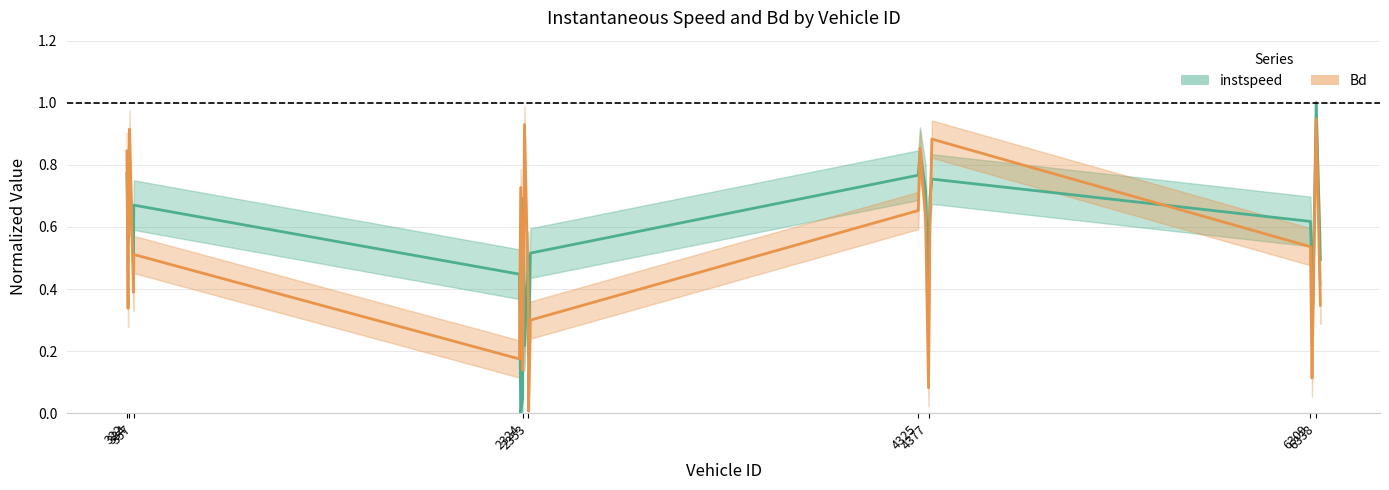

At how many categories does at least one series exceed 0?

26